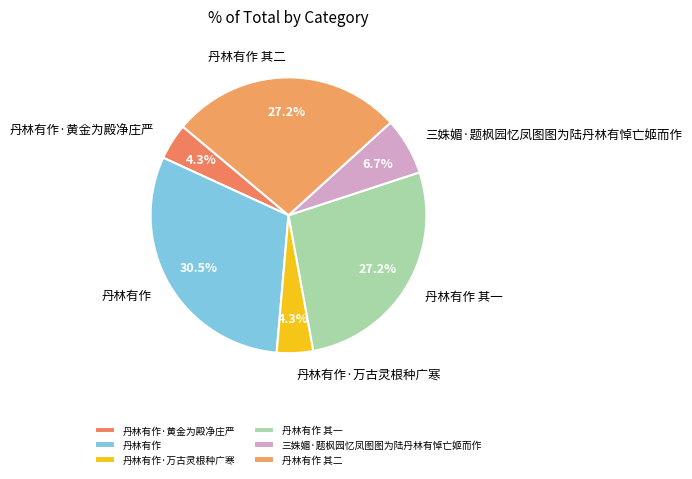

How much of the chart is everything except 三姝媚·题枫园忆凤图图为陆丹林有悼亡姬而作?

93.3%